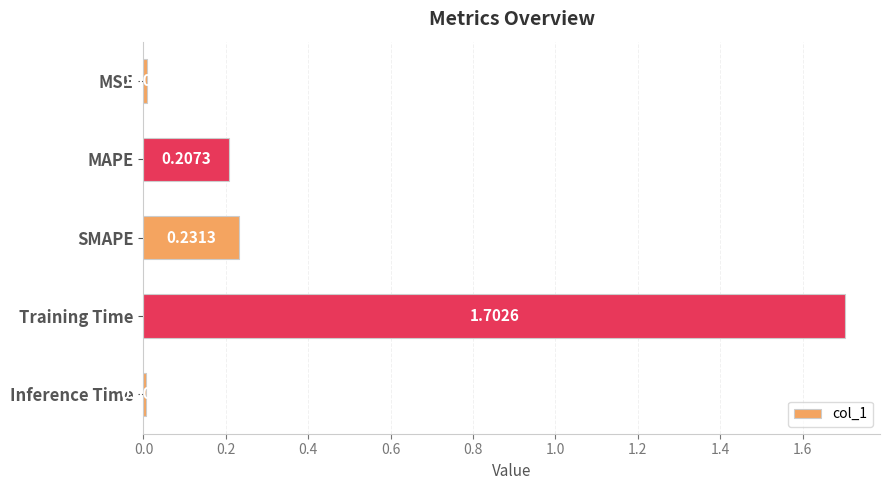

What is the label of the 3rd bar from the bottom?

SMAPE